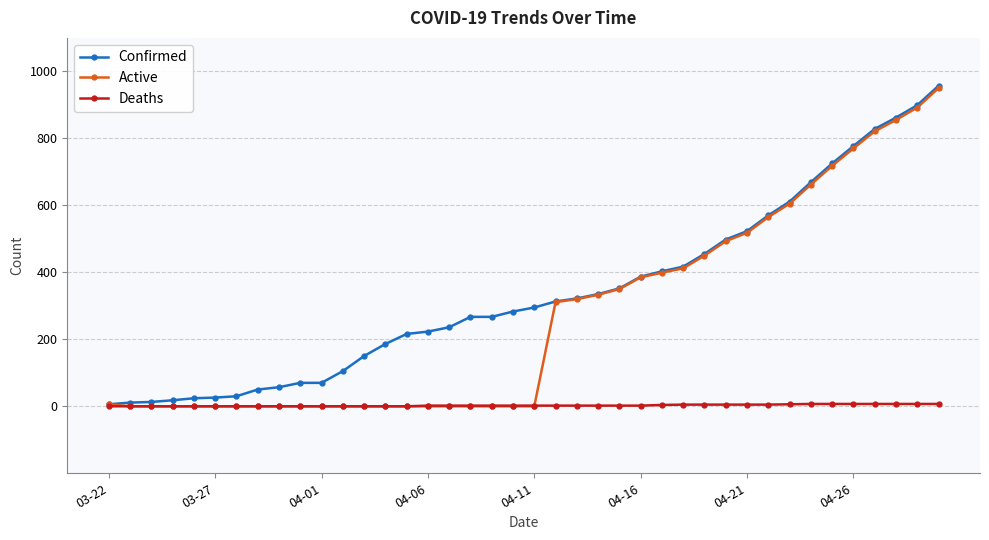

What is the difference between the maximum and minimum values in the Active series?

950